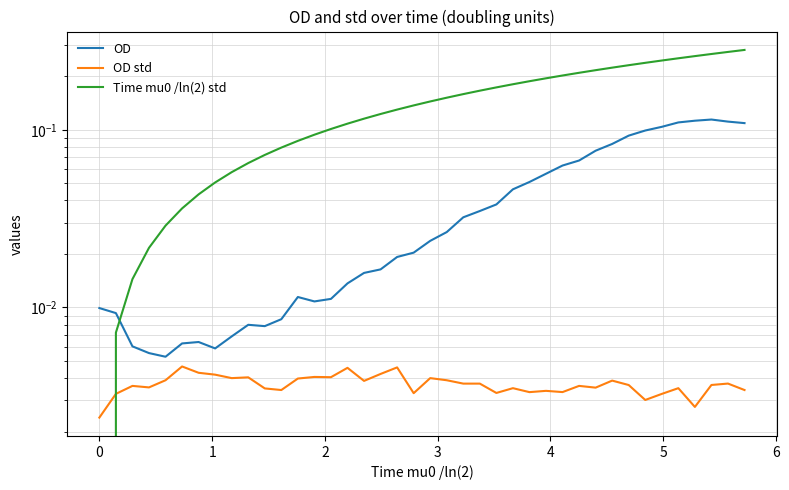

What is the maximum value shown in the chart?

0.3